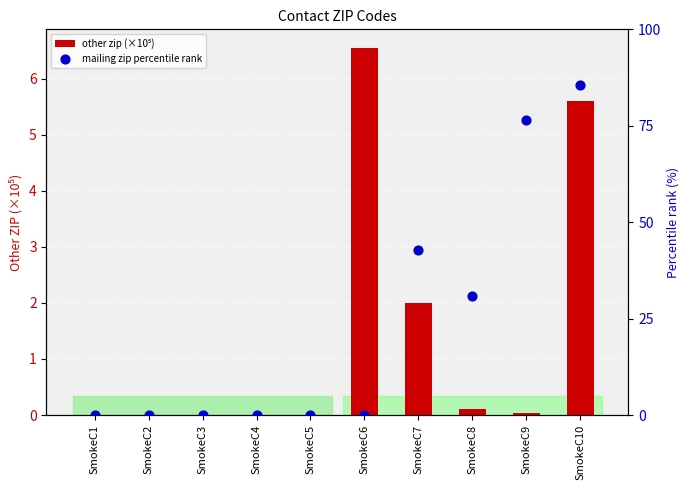

Is the value of mailing zip percentile rank at SmokeC8 greater than the value of other zip (×10⁵) at SmokeC6?

Yes